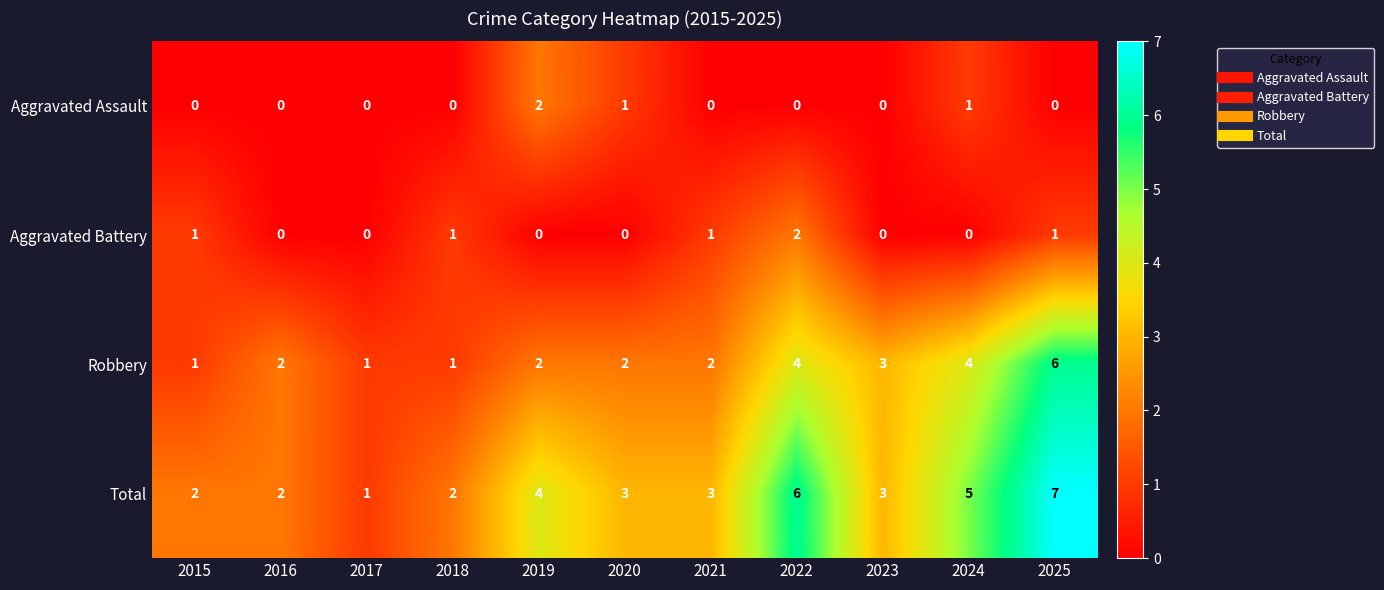

At which label does Total reach its minimum?

2017